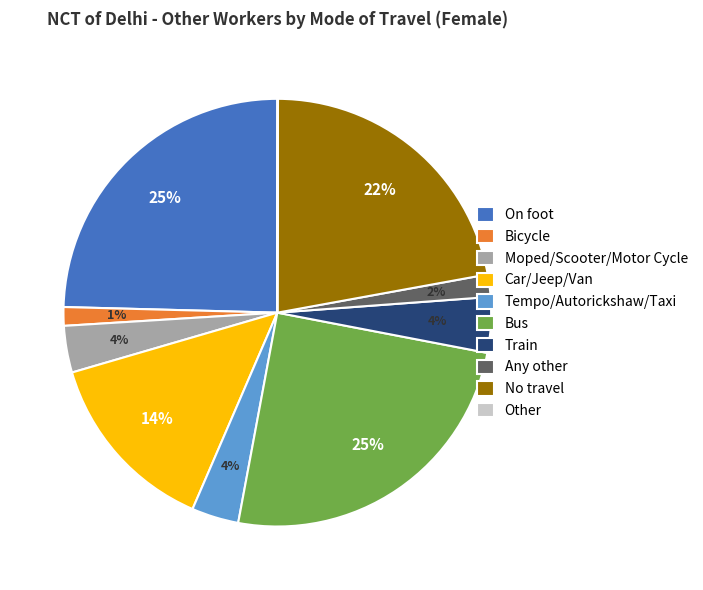

Is there a majority slice in this chart?

No